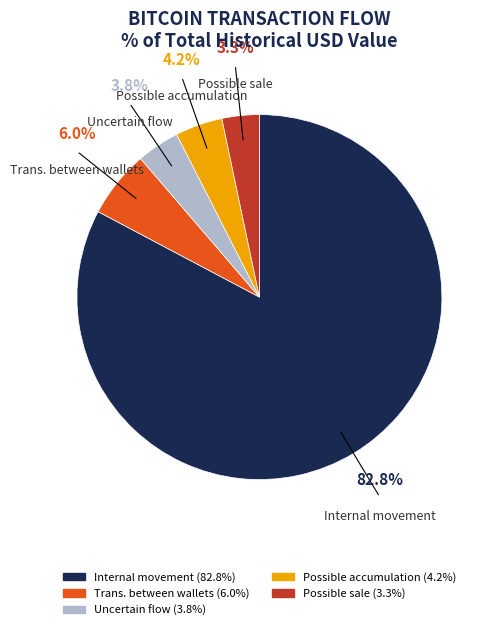

Does Internal movement account for over 50% of the chart?

Yes